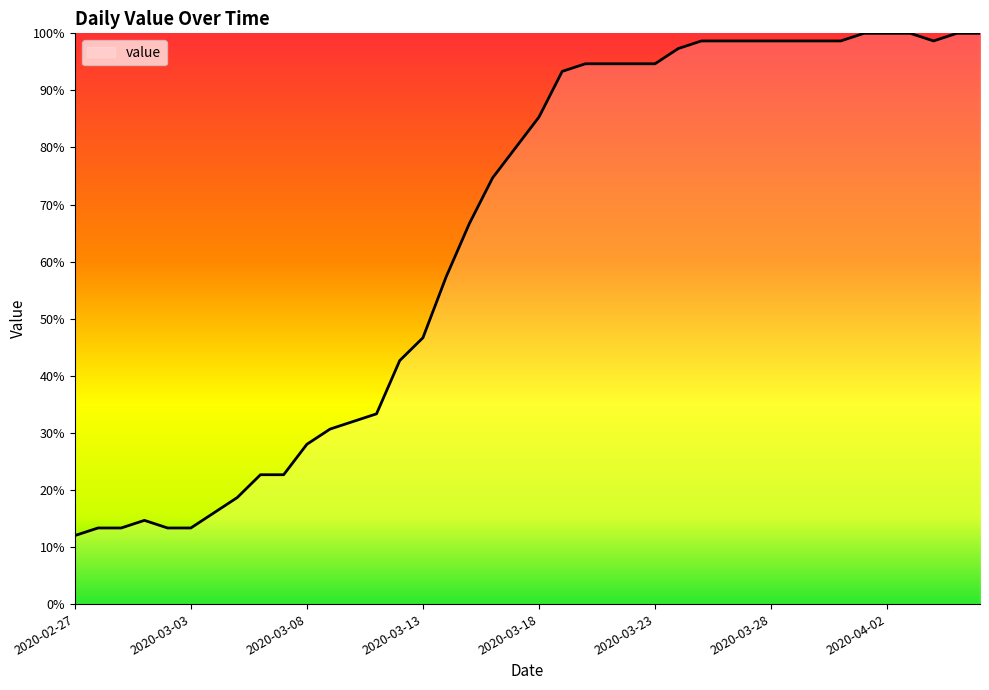

What is the smallest value displayed?

12.0